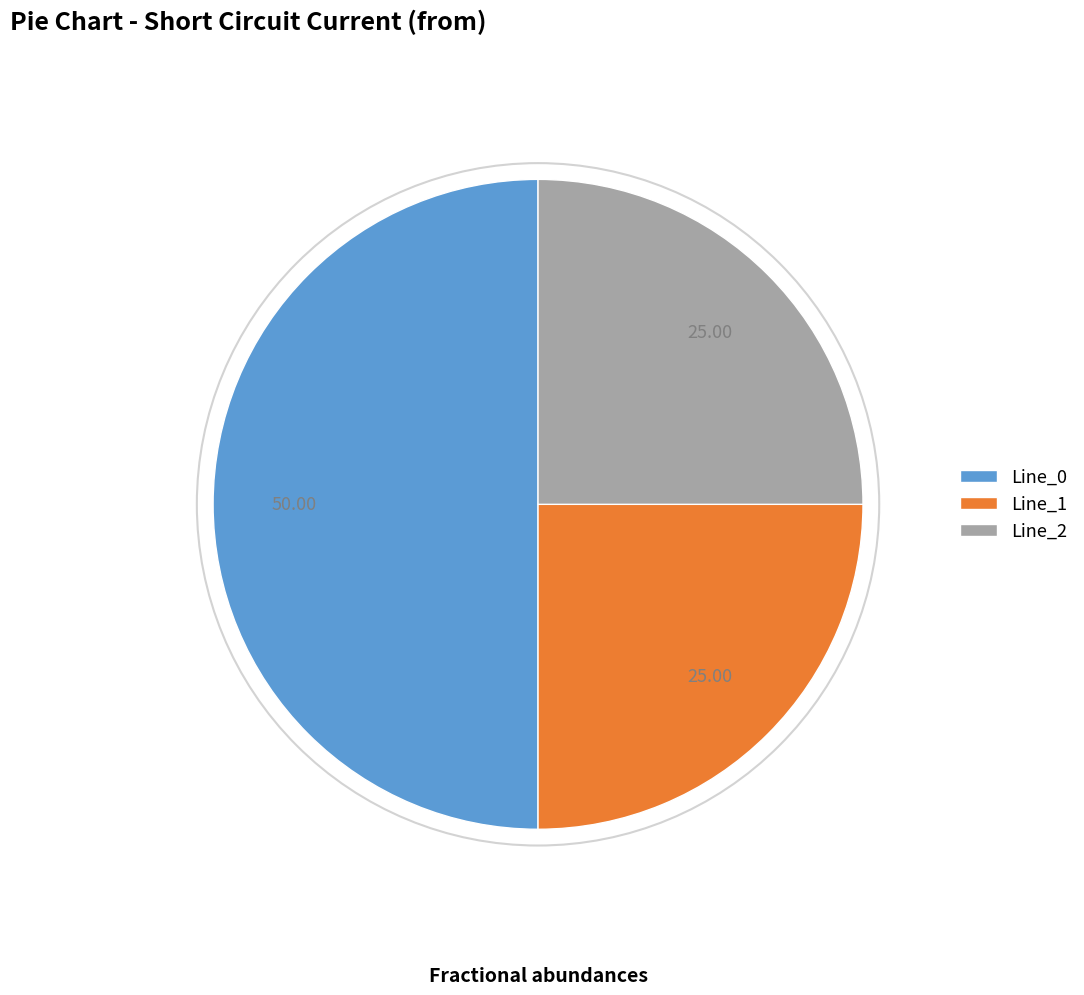

Does Line_1 represent more than half of the total?

No